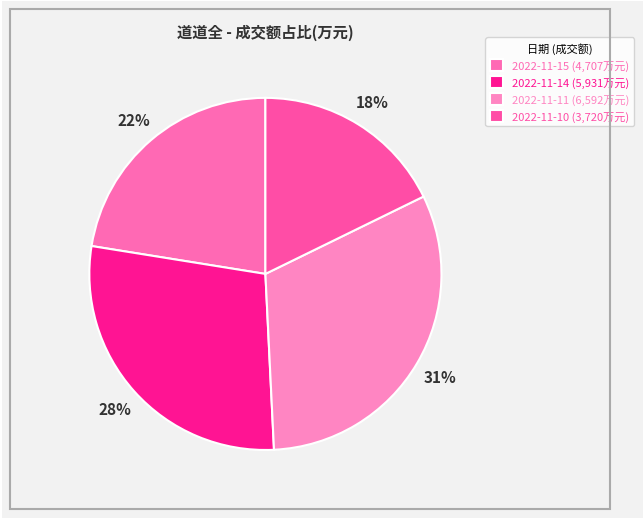

Rank the categories by value from lowest to highest.

2022-11-10, 2022-11-15, 2022-11-14, 2022-11-11